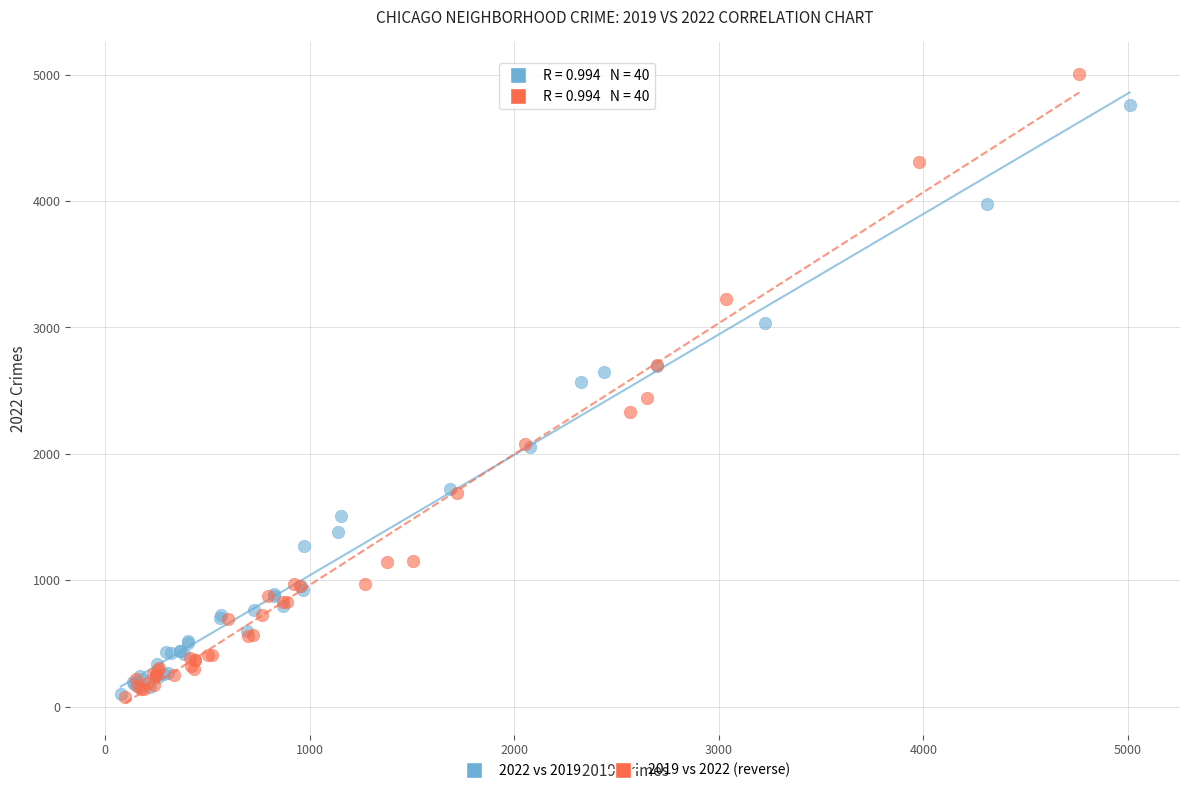

Which series has the largest Y range (max minus min)?

2019 vs 2022 (reverse)